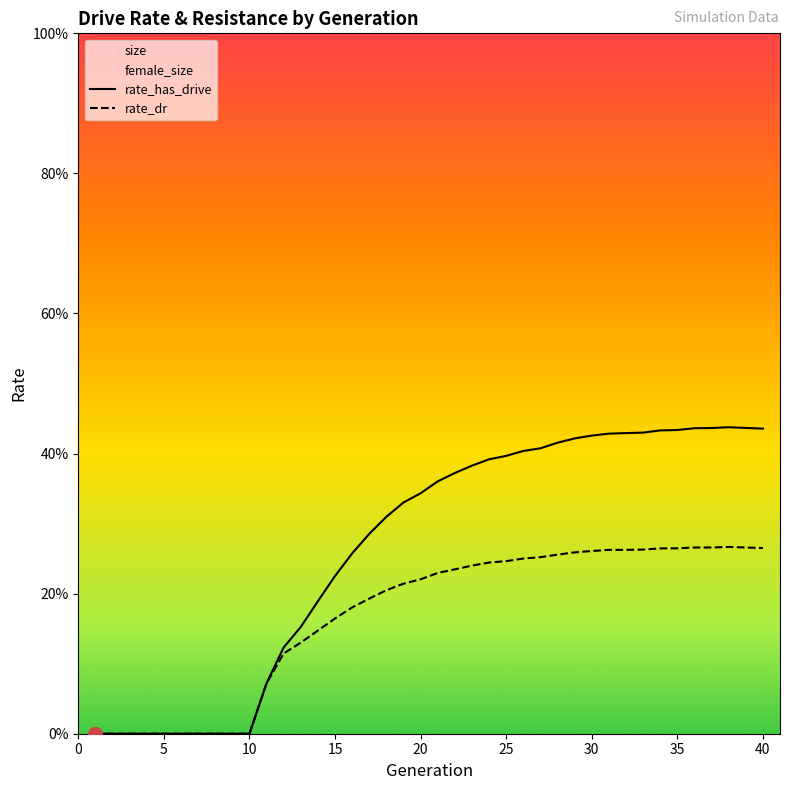

At which label does rate_dr reach its peak?

38